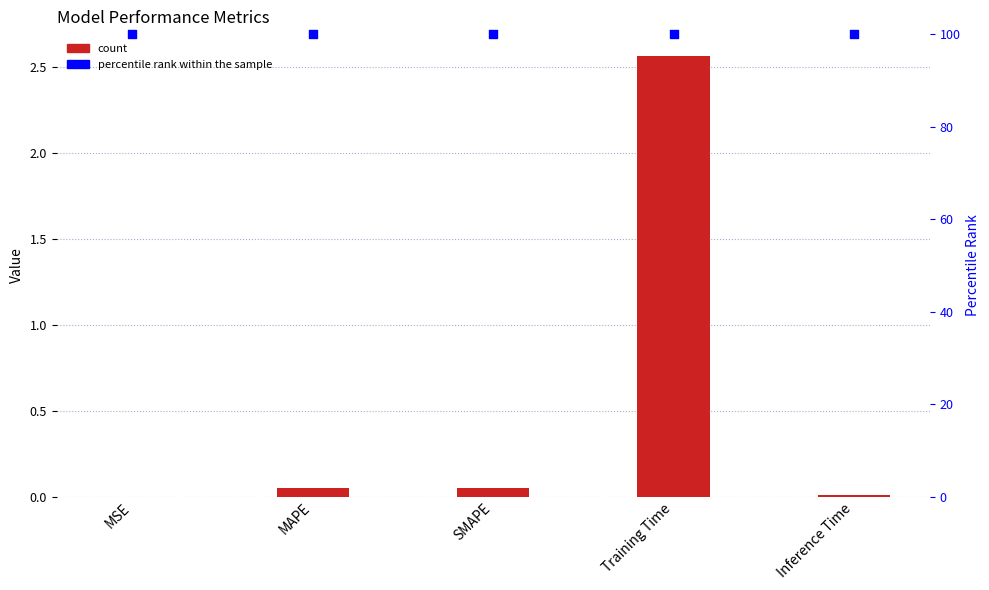

At how many categories does at least one series exceed 90?

5